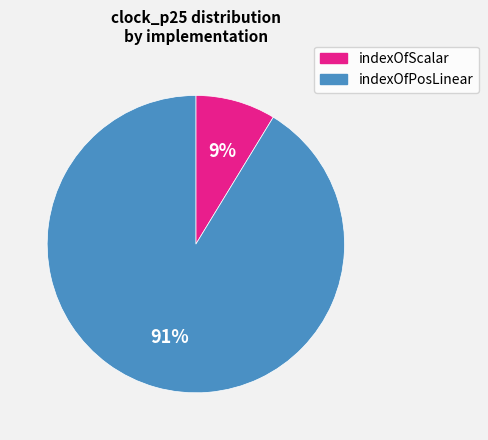

Do indexOfScalar and indexOfPosLinear together represent more than half of the pie?

Yes